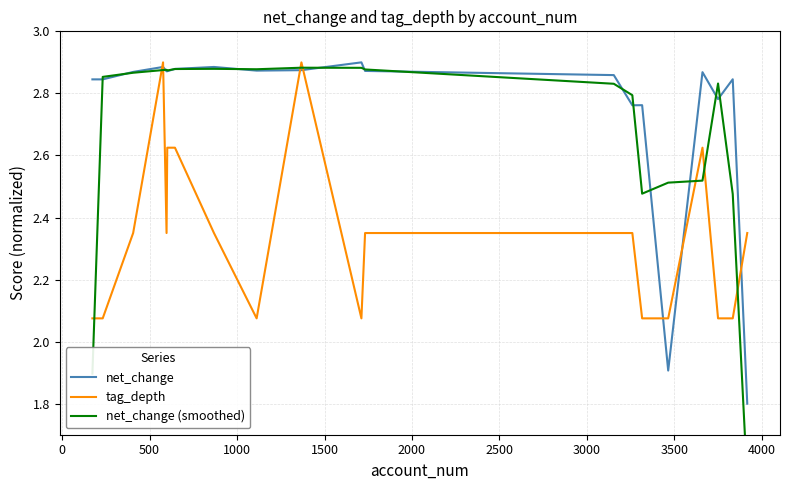

How many interior local peaks does the tag_depth series have?

3